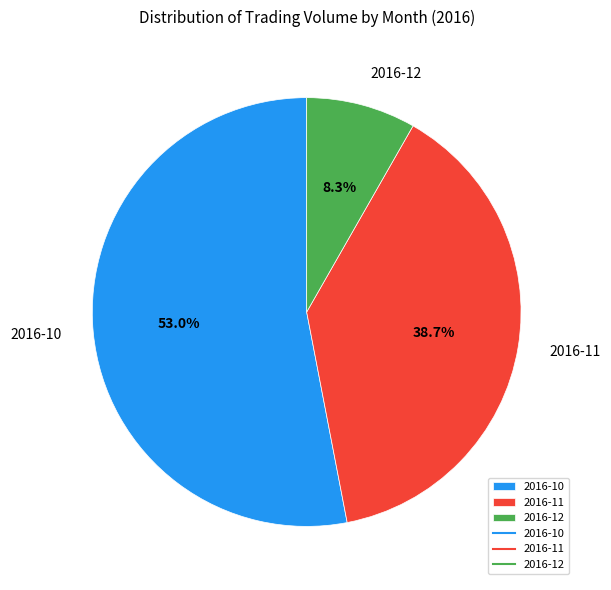

What percentage do 2016-10 and 2016-11 together represent?

91.7%